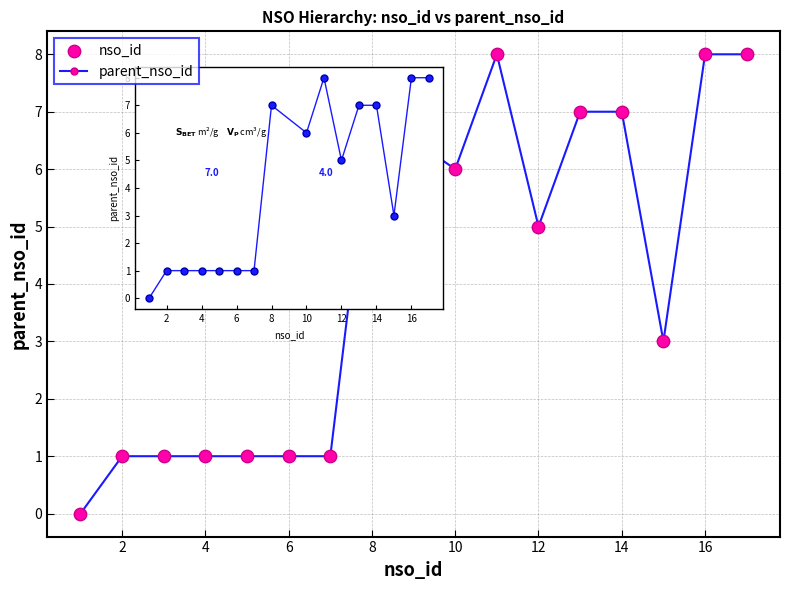

True or false: the data has more than 1 interior local peaks.

True